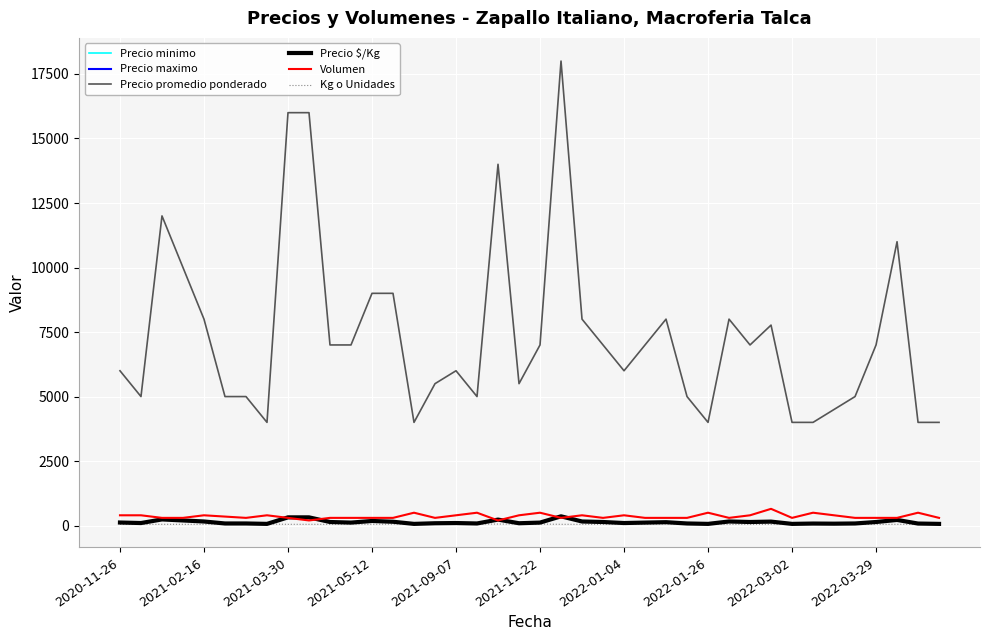

How many intersections are there between Volumen and Precio maximo?

6